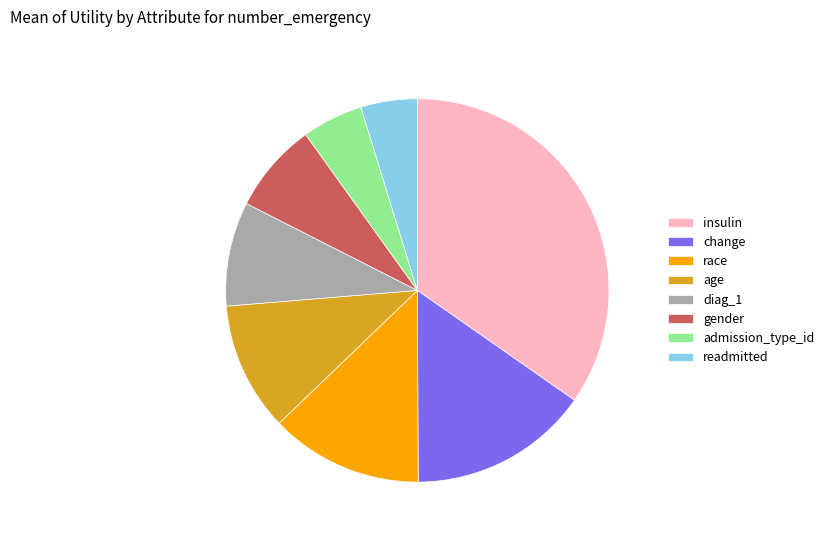

Does any single category account for the majority?

No